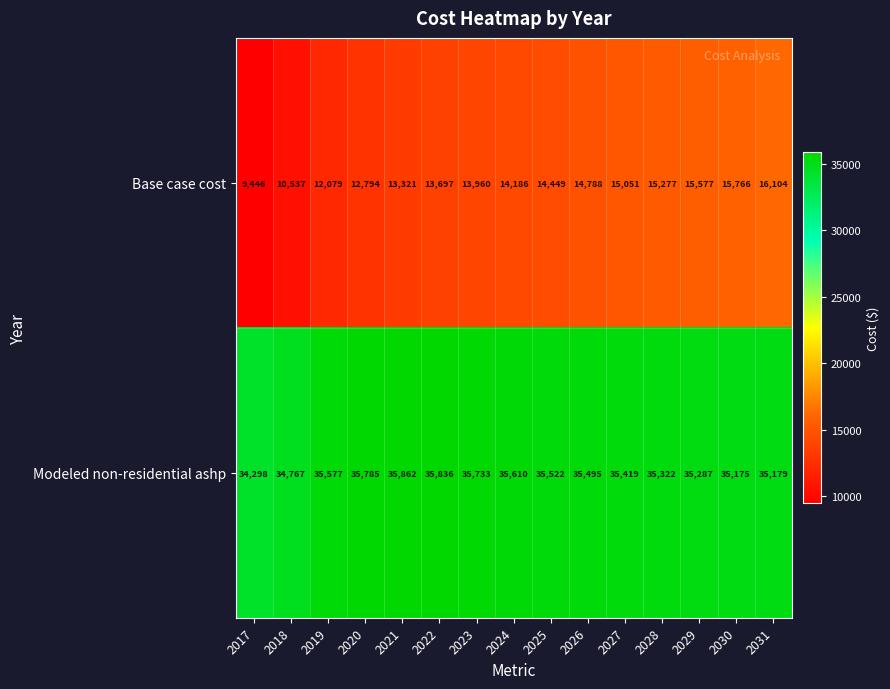

Reading left to right, what are all the values shown in this chart?

Base case cost: 9446	10537	12079	12794	13321	13697	13960	14186	14449	14788	15051	15277	15577	15766	16104
Modeled non-residential ashp: 34298	34767	35577	35785	35862	35836	35733	35610	35522	35495	35419	35322	35287	35175	35179